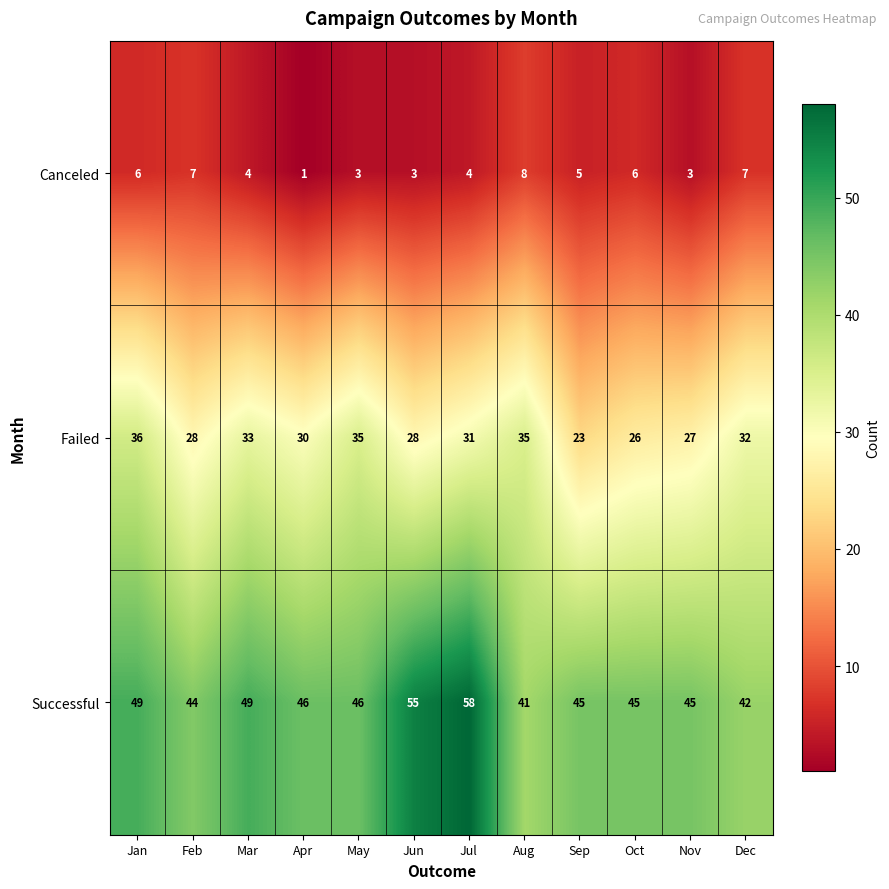

Rank the series by their average value, from lowest to highest.

Canceled, Failed, Successful